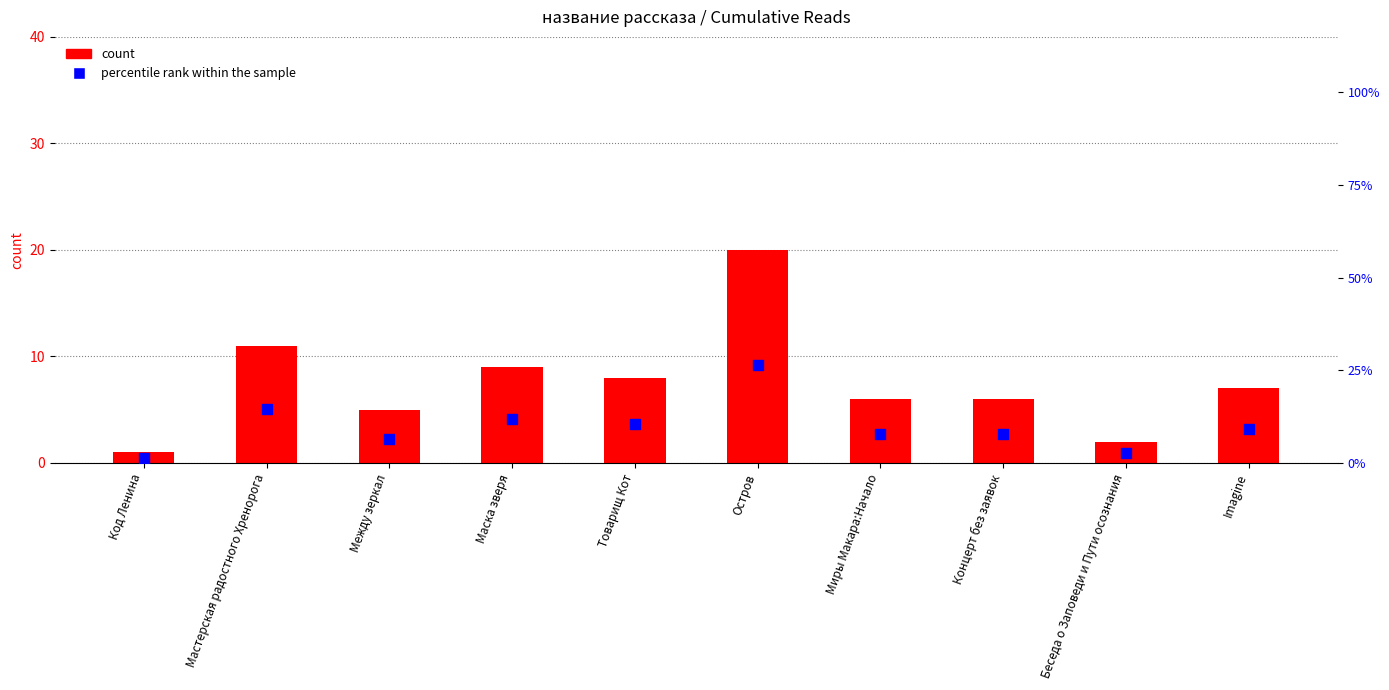

Which series contains the lowest Y value?

count